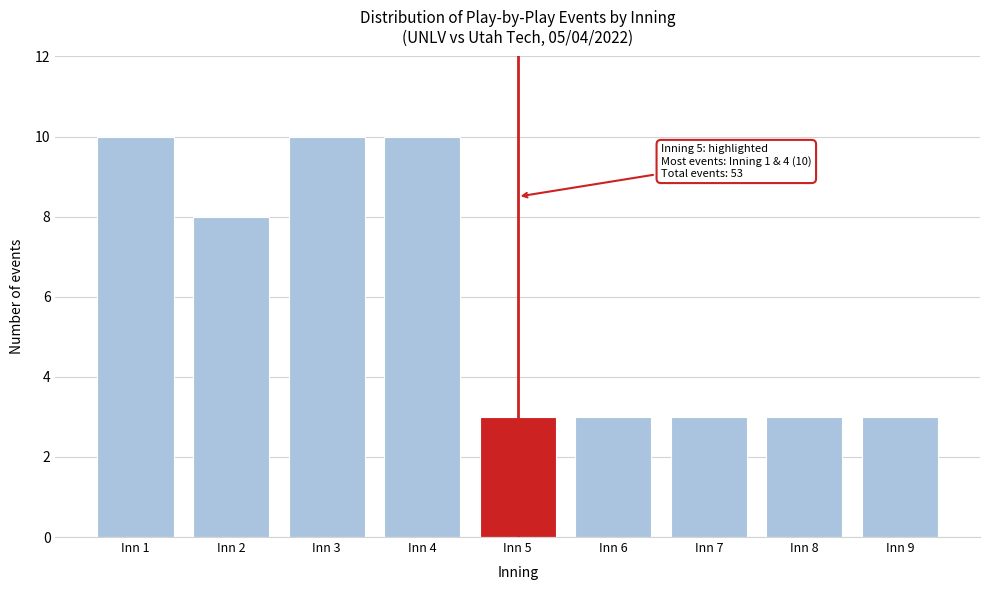

Reading right to left, transcribe all the data shown in this chart.

Inn 9=3	Inn 8=3	Inn 7=3	Inn 6=3	Inn 5=3	Inn 4=10	Inn 3=10	Inn 2=8	Inn 1=10